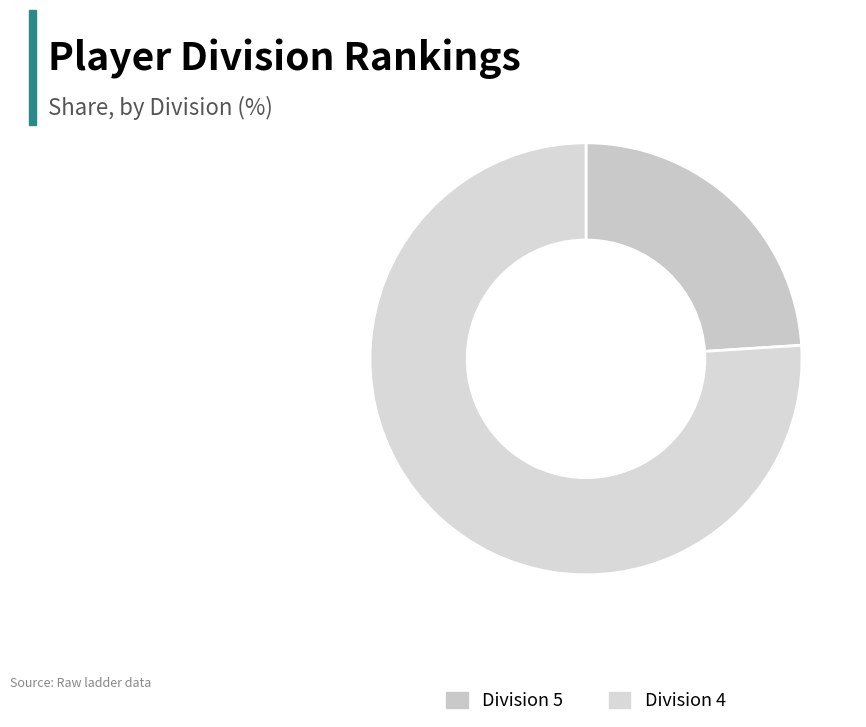

Do Division 5 and Division 4 together represent more than half of the pie?

Yes